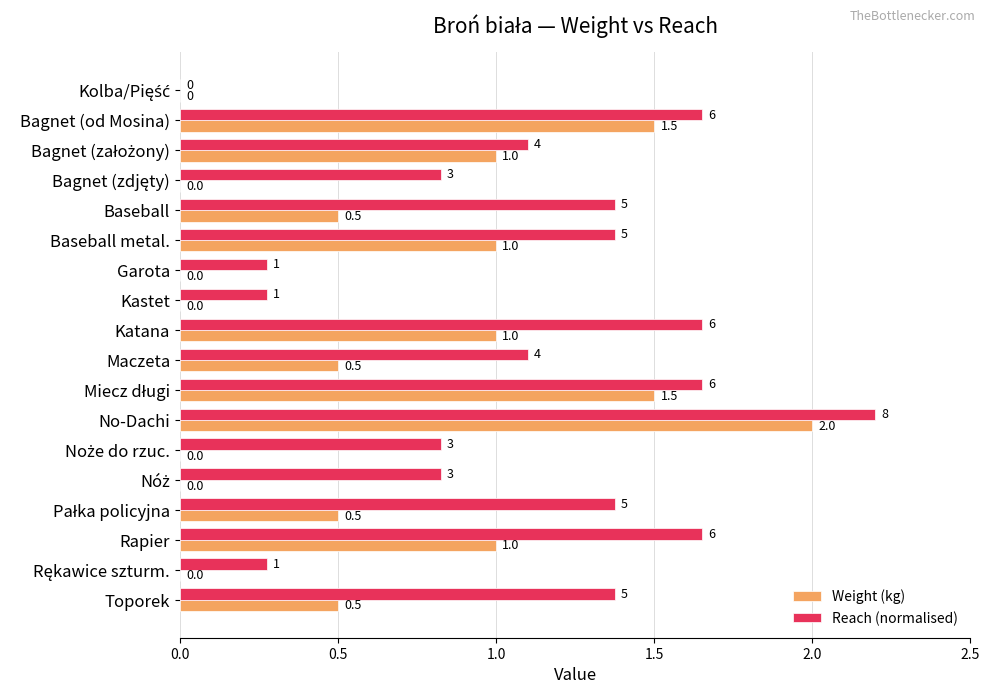

How many distinct data groups are displayed?

2